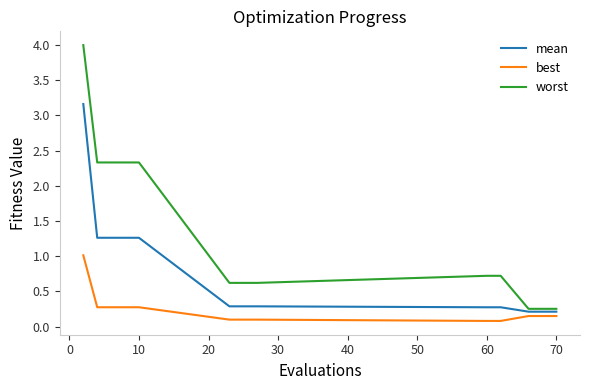

Is this an area chart (filled region under the line)?

No